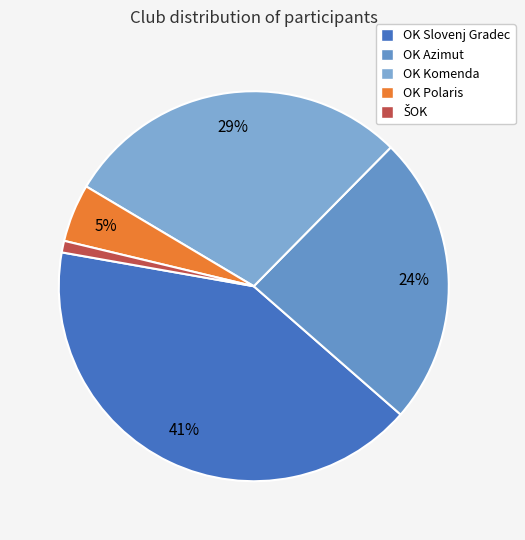

Rank the categories by value from lowest to highest.

ŠOK, OK Polaris, OK Azimut, OK Komenda, OK Slovenj Gradec